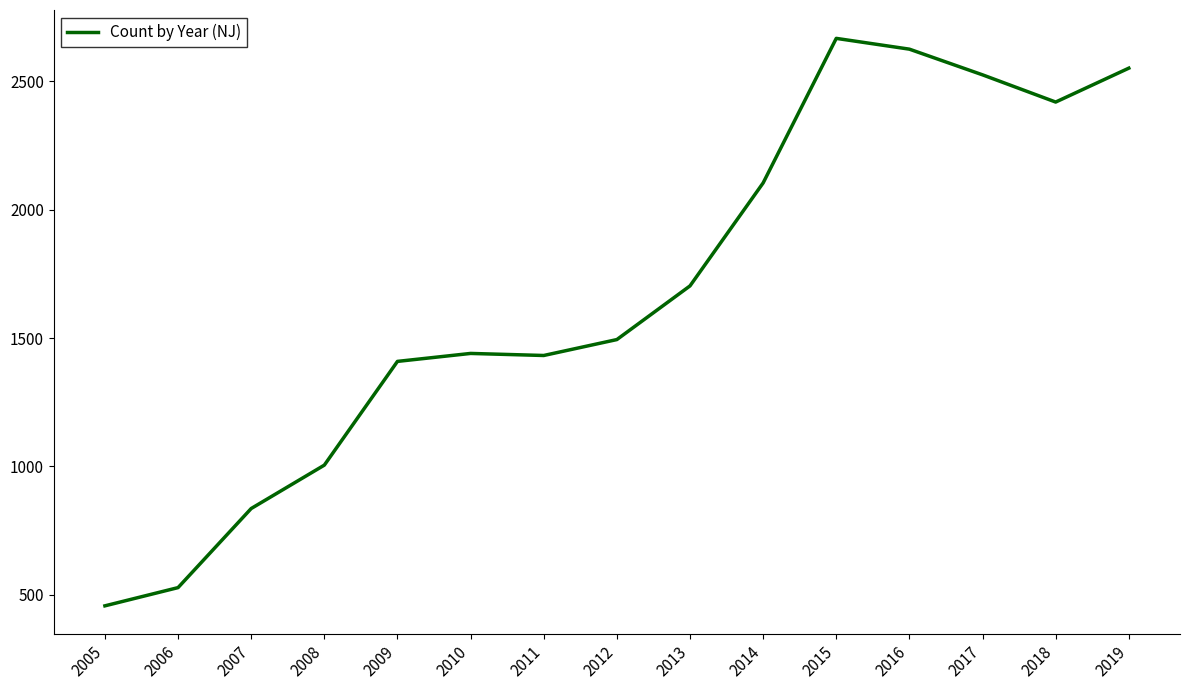

True or false: the data has more than 2 interior local peaks.

False